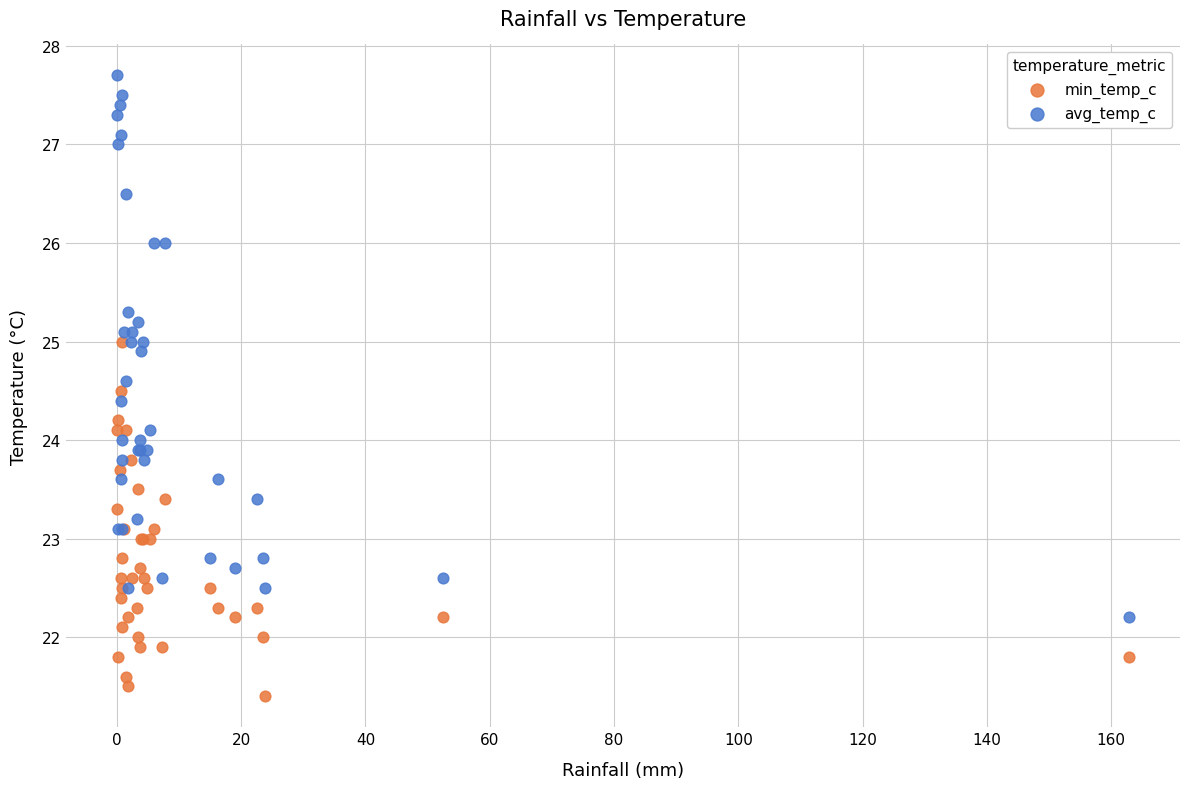

What are all the series names shown in the legend?

min_temp_c, avg_temp_c